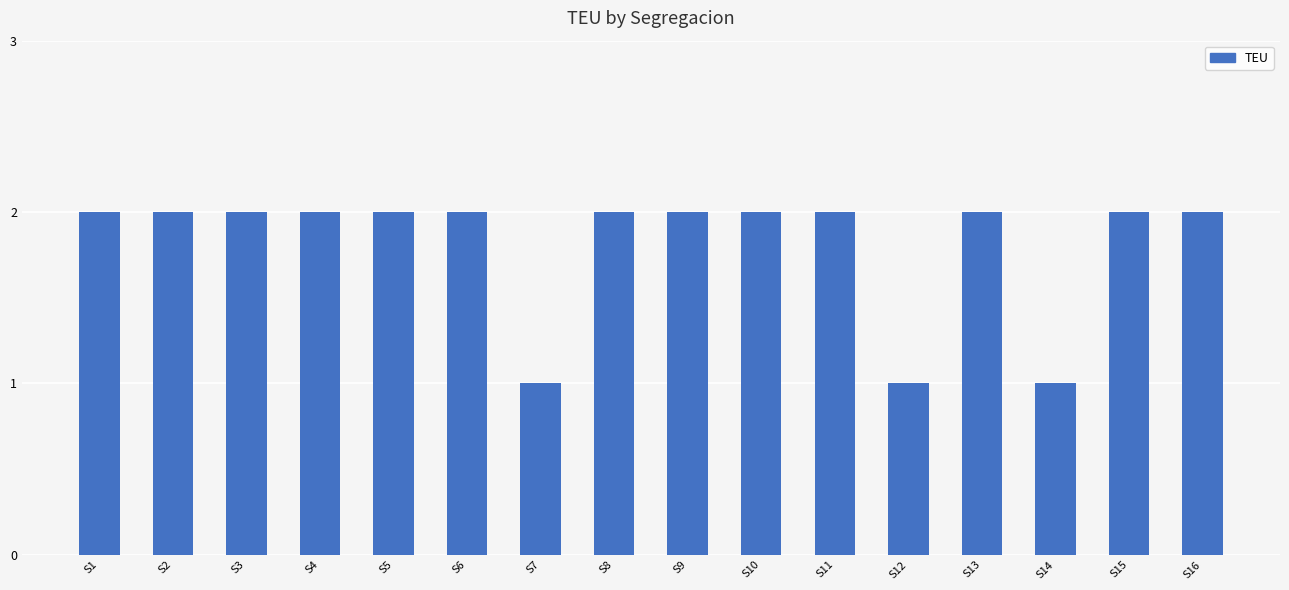

Reading right to left, transcribe all the data shown in this chart.

2	2	1	2	1	2	2	2	2	1	2	2	2	2	2	2